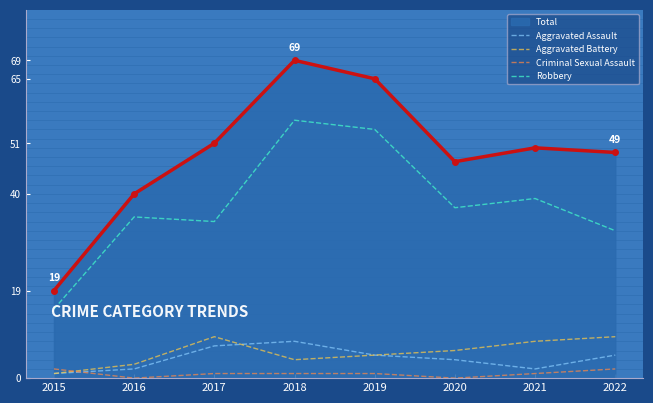

Which category has the highest value in the Total series?

2018